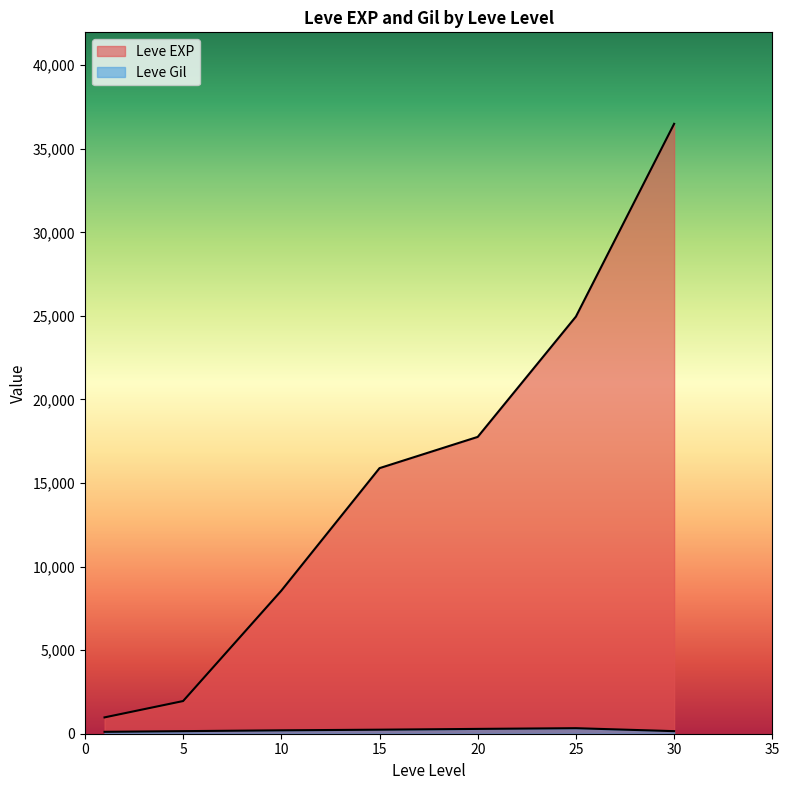

What are all the series names shown in the legend?

Leve EXP, Leve Gil